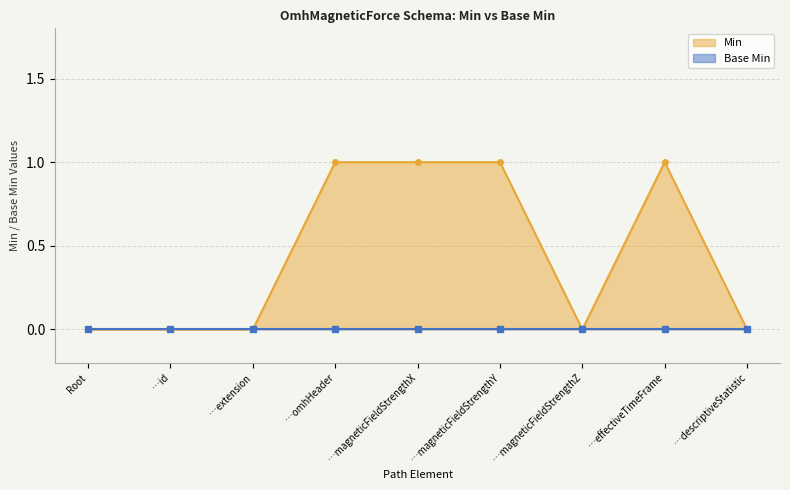

The value of Min at …omhHeader is 2. True or false?

False